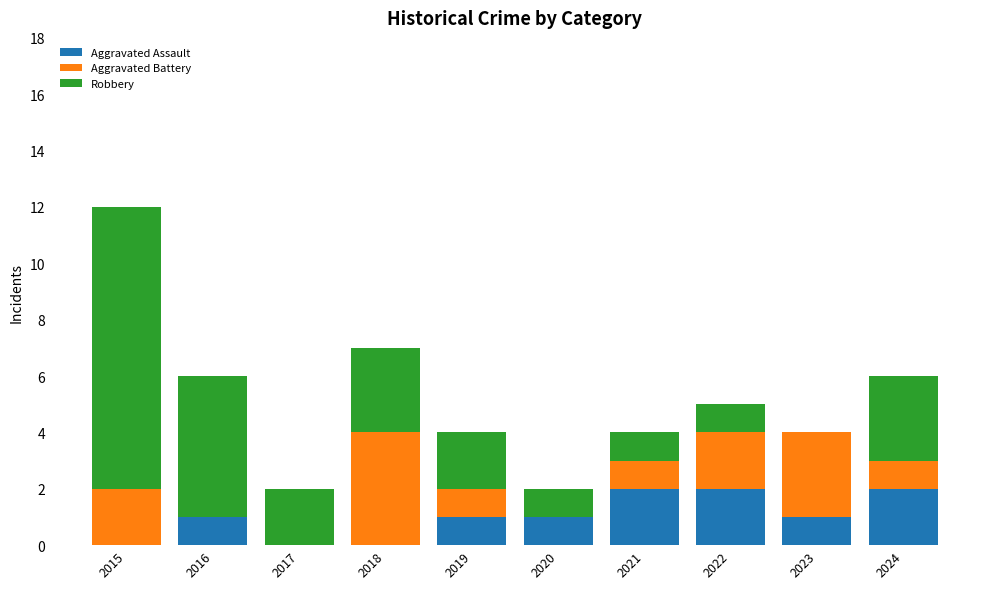

What are all the series names shown in the legend?

Aggravated Assault, Aggravated Battery, Robbery